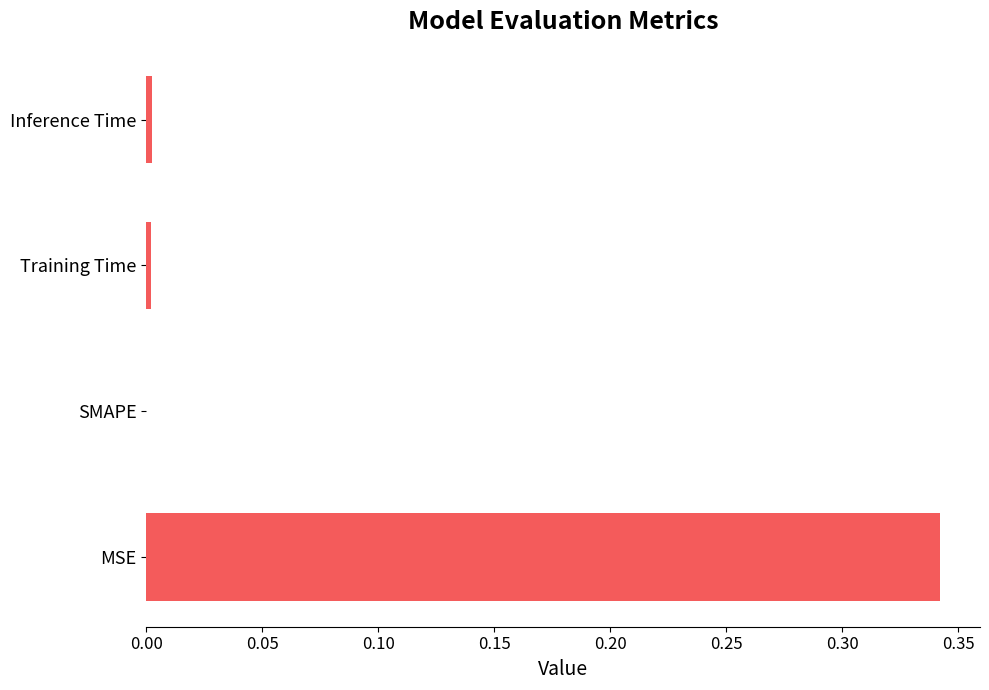

Which label corresponds to the largest value in the chart?

MSE